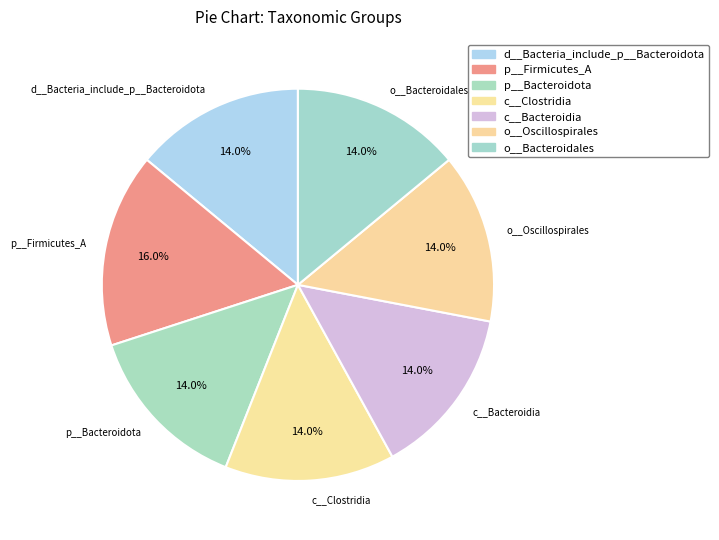

Is p__Firmicutes_A the majority of the pie?

No